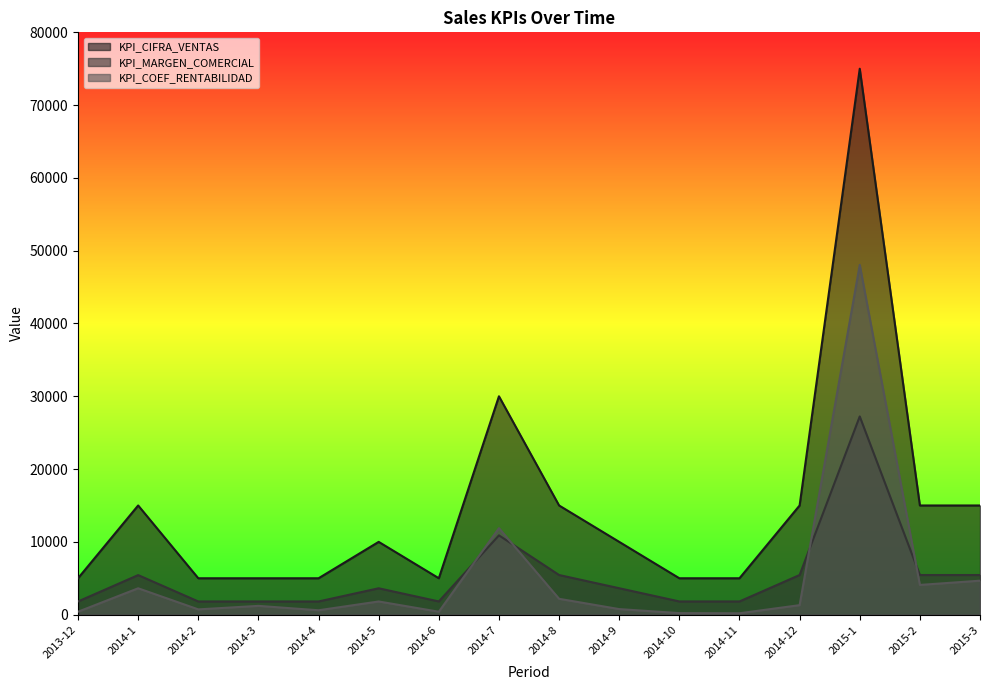

What is the approximate value of KPI_COEF_RENTABILIDAD at 2014-11, to the nearest 50?

200